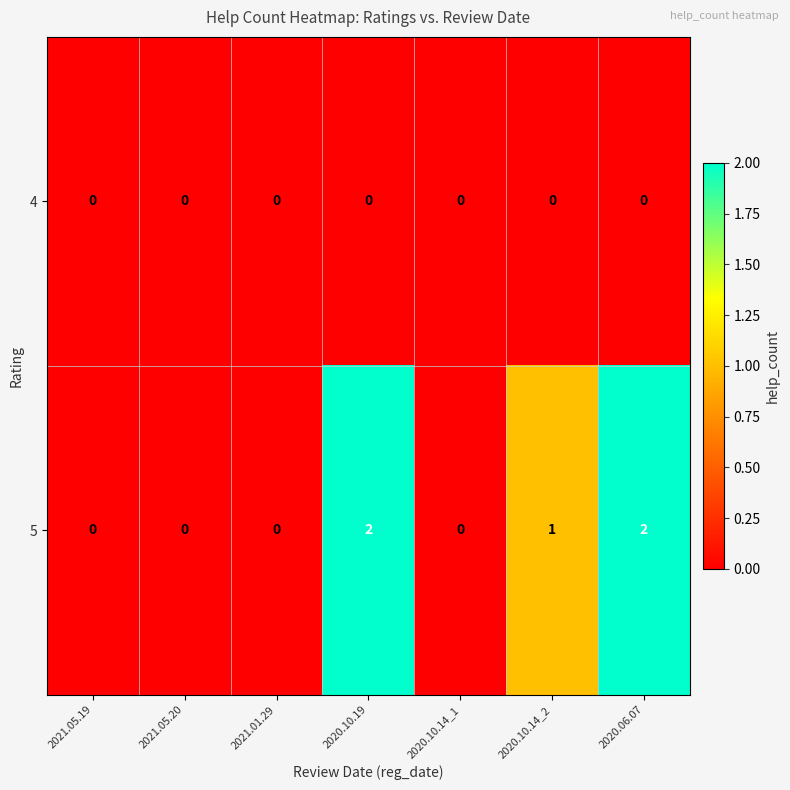

Between 2021.01.29 and 2020.10.14_2, which series saw the biggest shift?

5